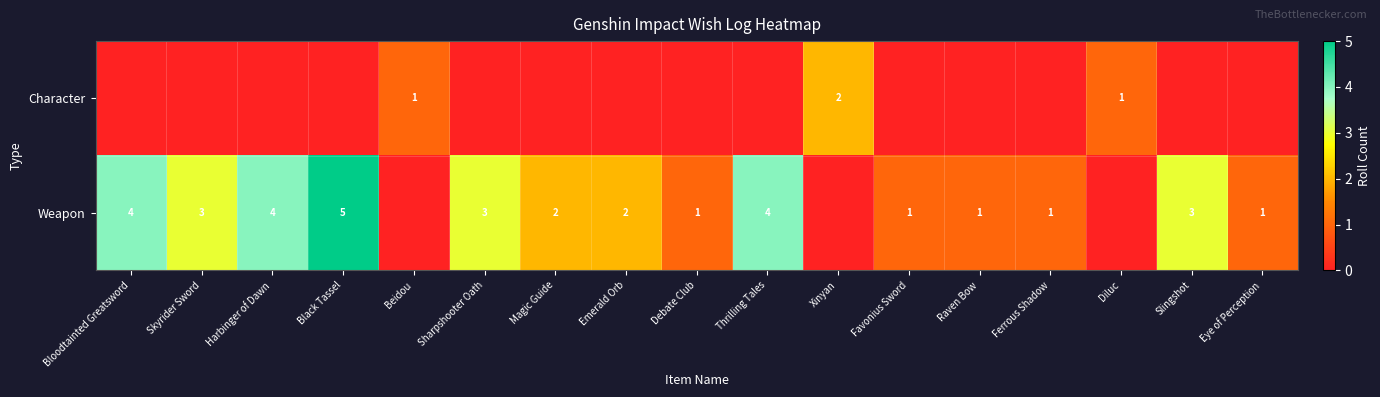

What is the difference between the highest and lowest values at Debate Club?

1